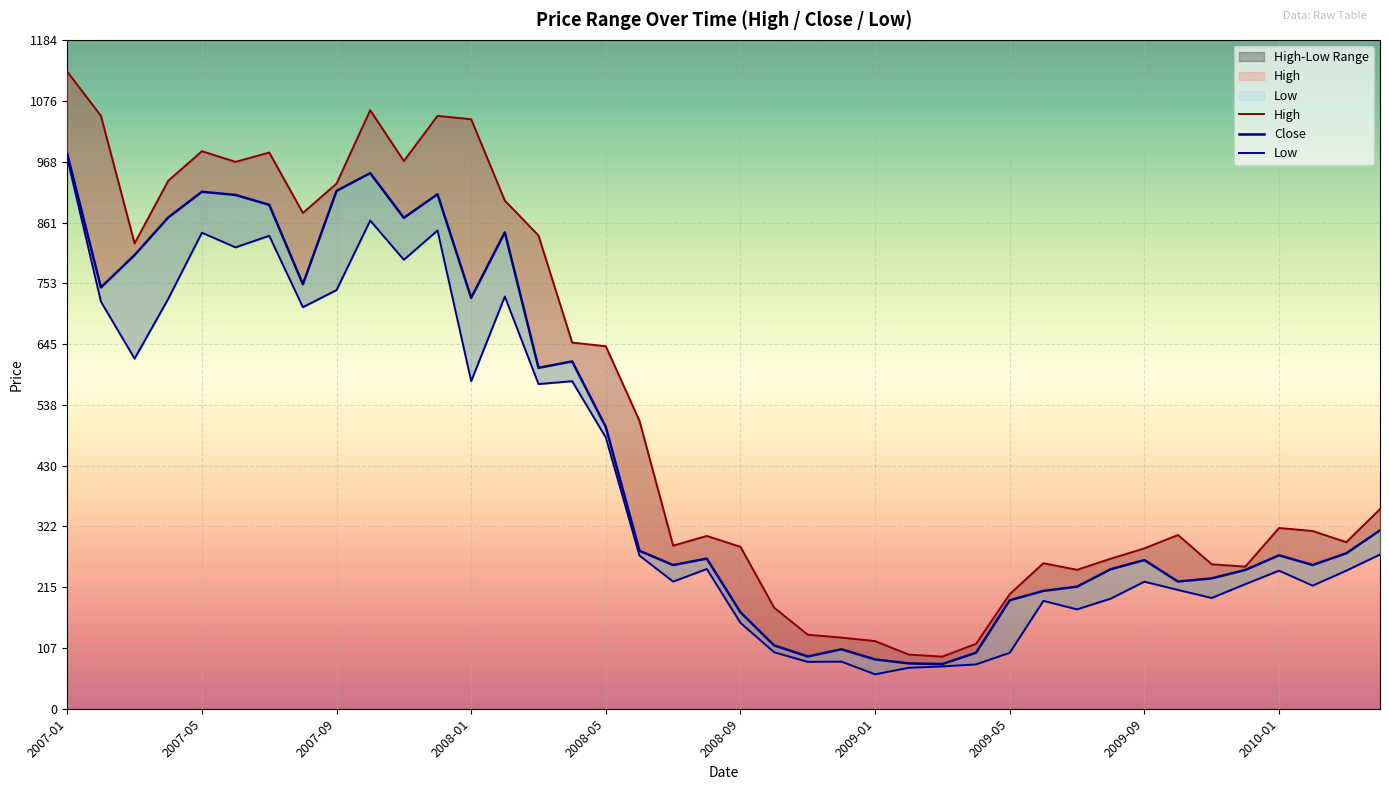

The Close series shows 263.3 at 2009-09. True or false?

True